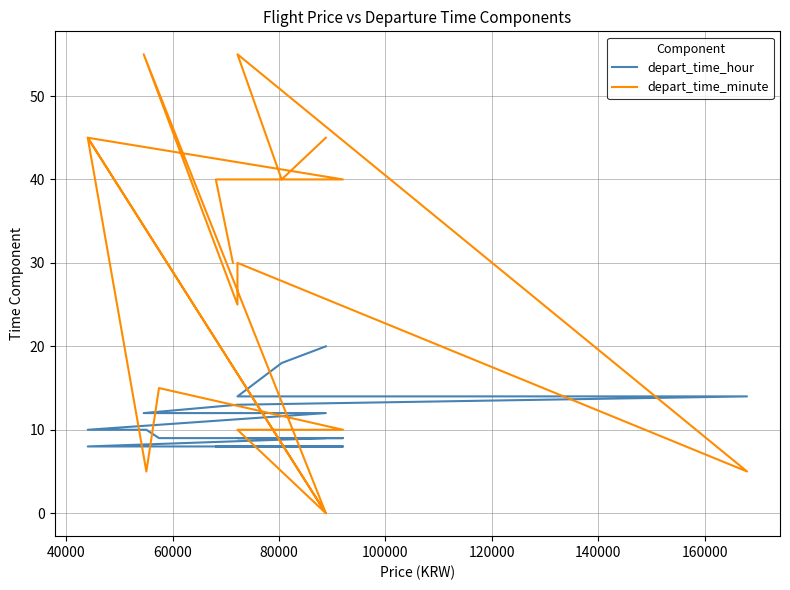

Which series has the largest total across all categories?

depart_time_minute